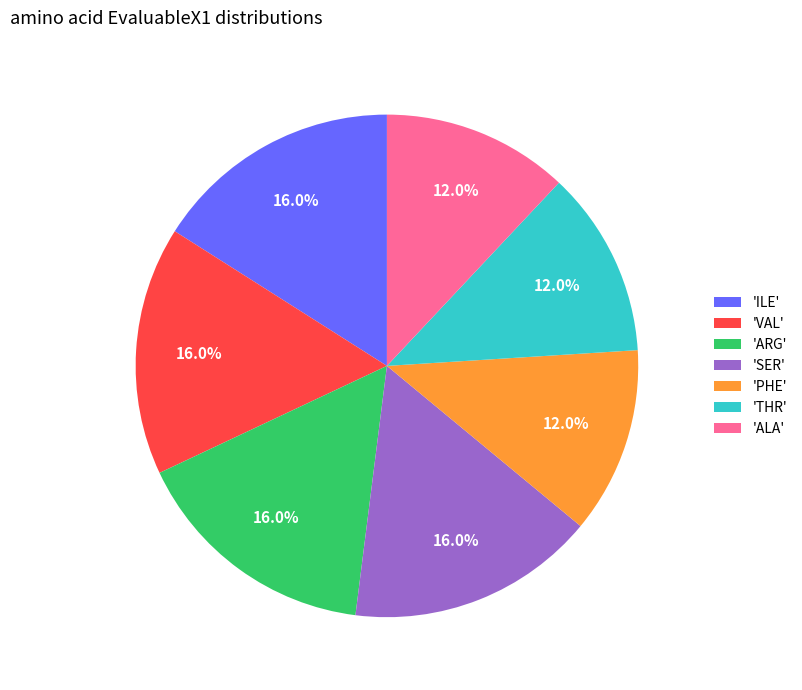

Count the number of slices in the pie.

7